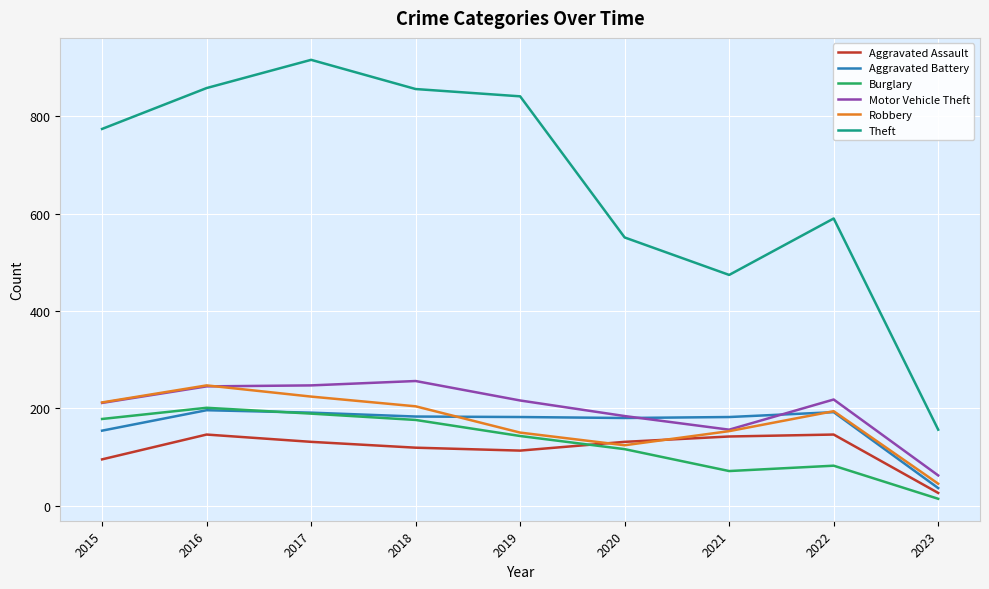

Where is the first local maximum for Aggravated Assault?

2016